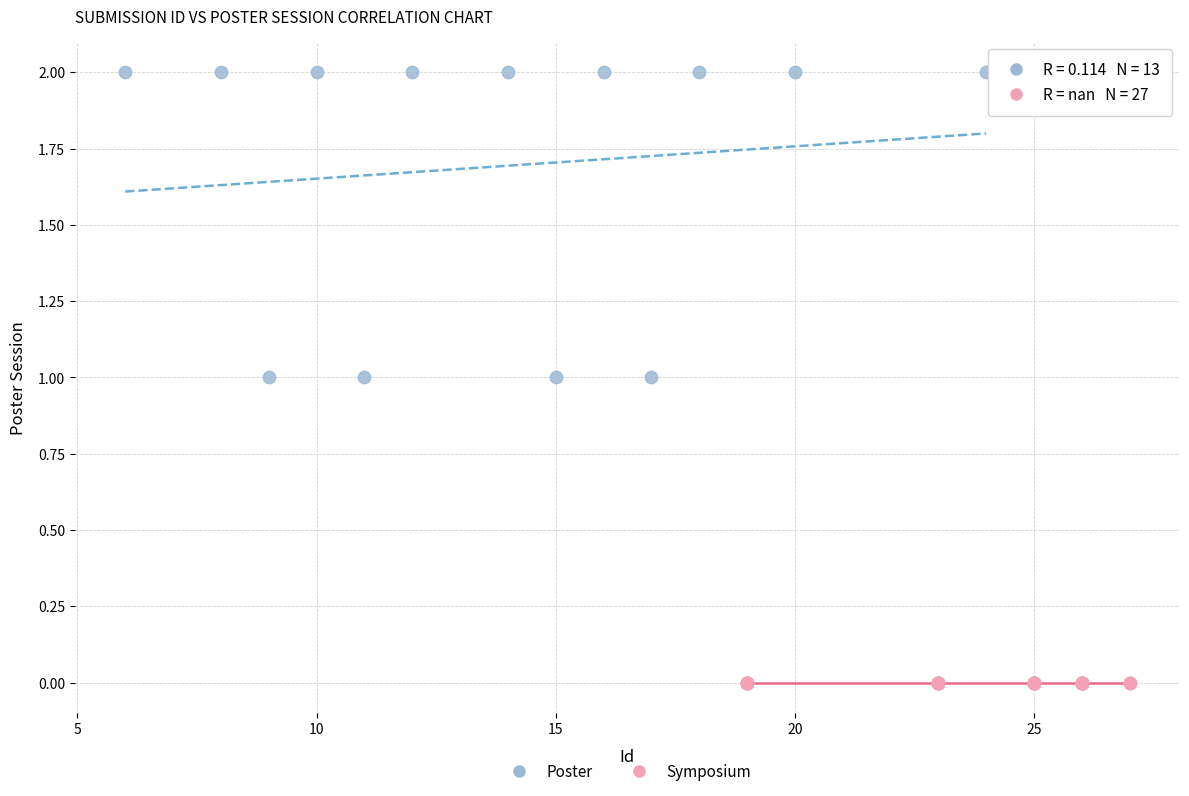

Which series contains the lowest Y value?

Symposium